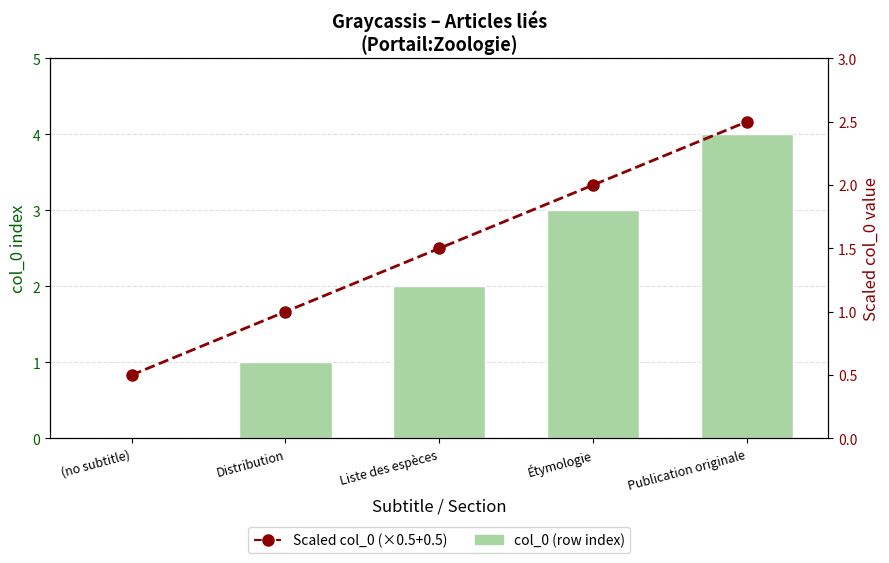

Reading right to left, list all the values displayed in this chart.

col_0 (row index): 4.0	3.0	2.0	1.0	0.0
Scaled col_0 (×0.5+0.5): 2.5	2.0	1.5	1.0	0.5